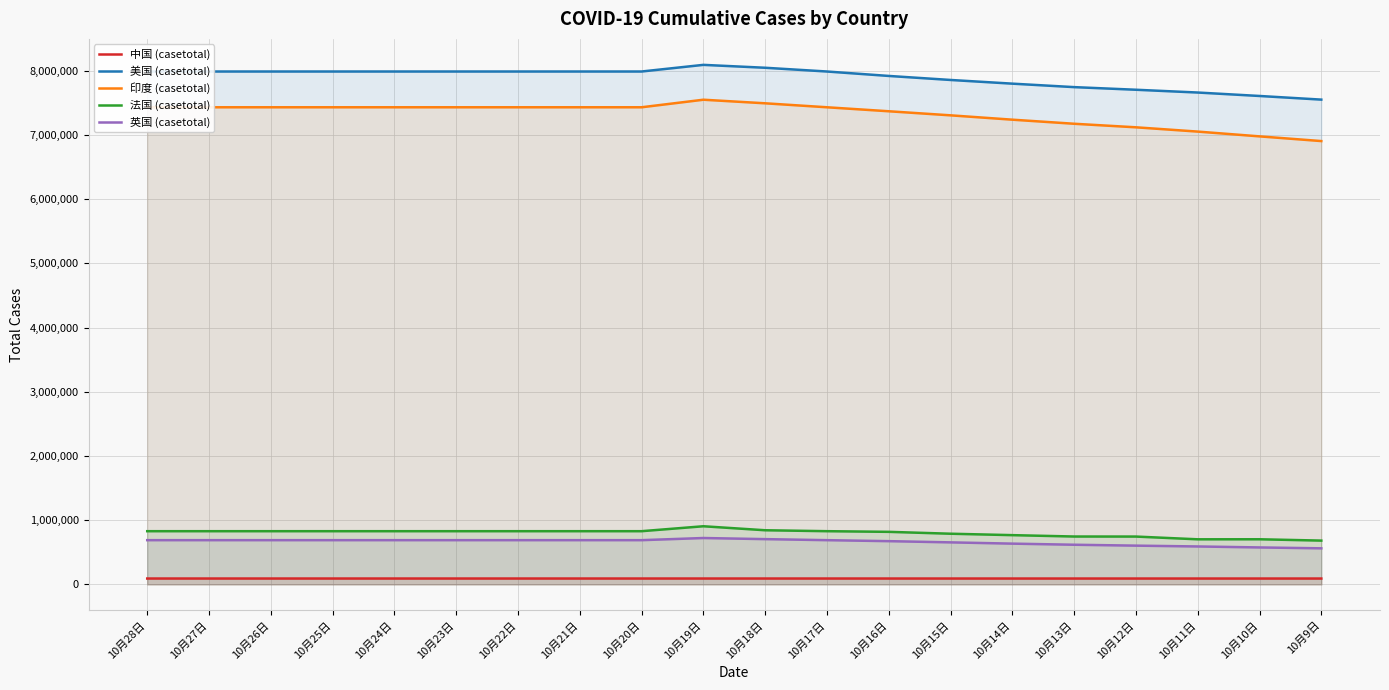

True or false: 中国 (casetotal) and 英国 (casetotal) cross at least once.

False